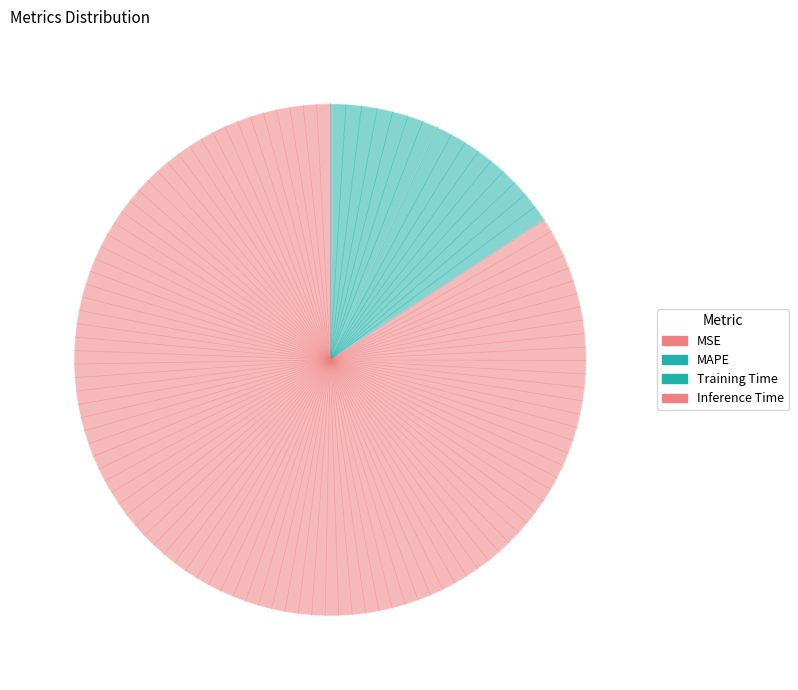

The MAPE slice represents 1% of the pie. True or false?

False